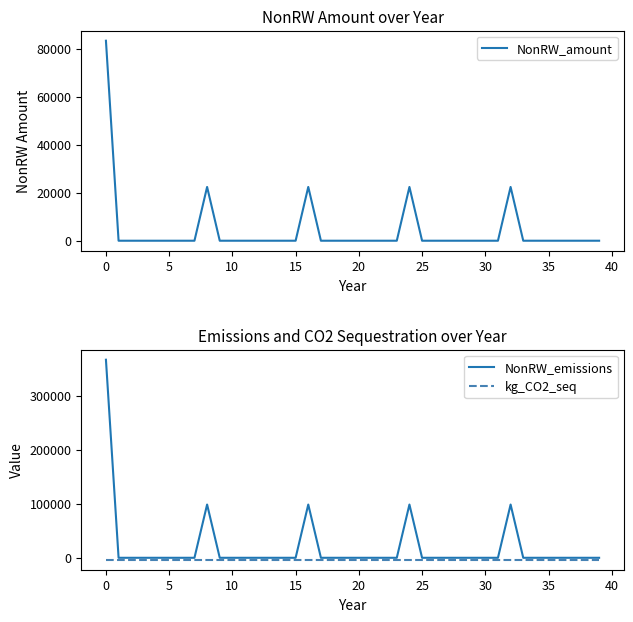

Which series has the largest range (max minus min)?

NonRW_emissions